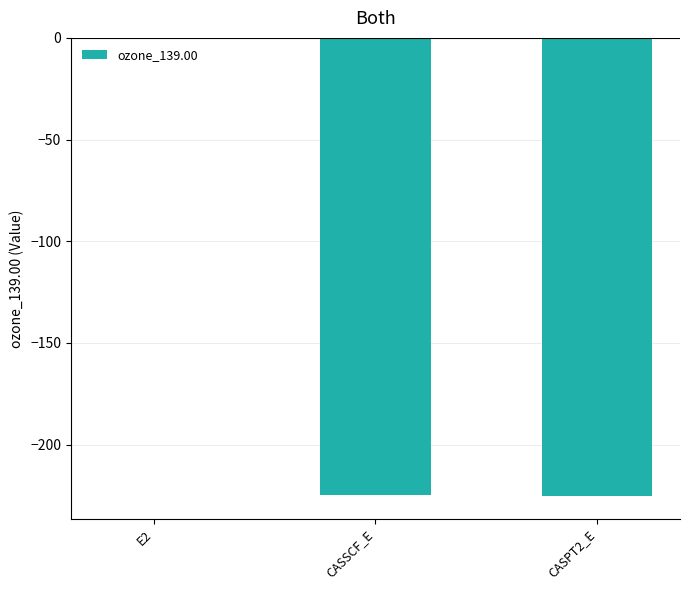

Count the number of data series in this chart.

1